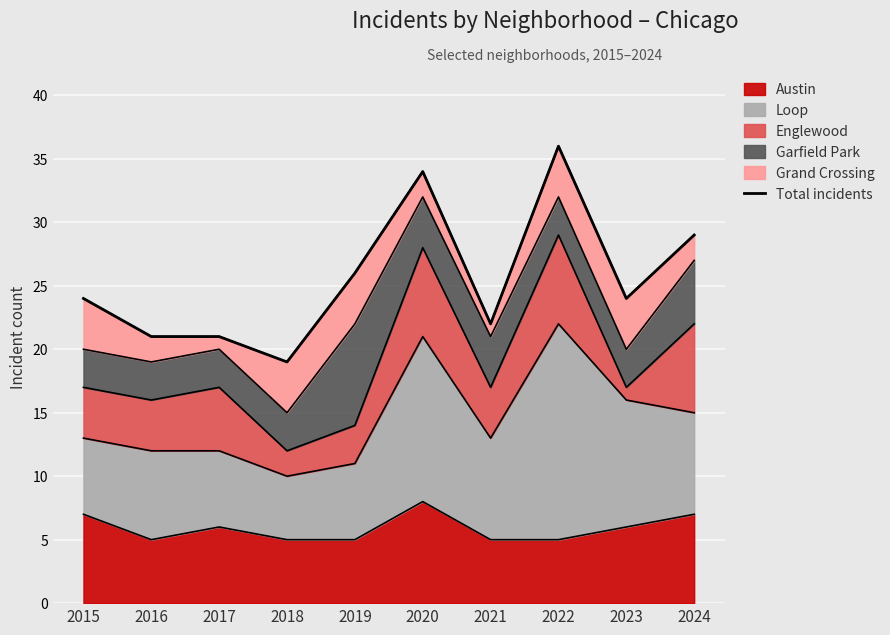

Rank the categories by value from lowest to highest.

2018, 2016, 2017, 2021, 2015, 2023, 2019, 2024, 2020, 2022